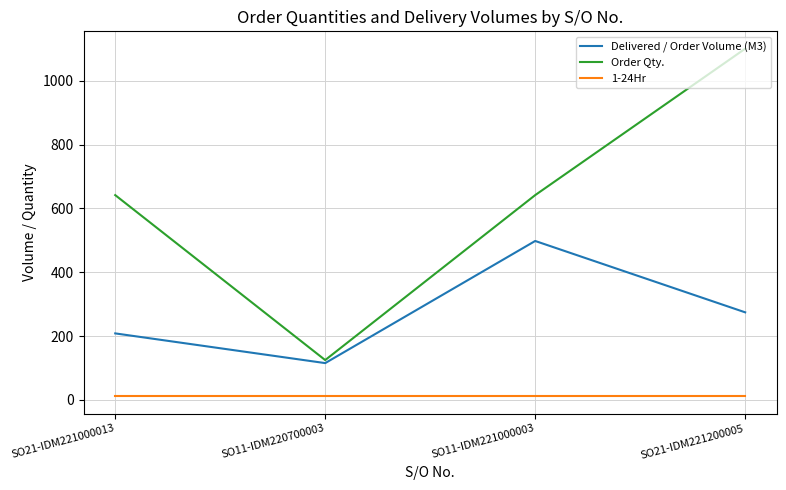

At which category is the sum across all series the highest?

SO21-IDM221200005